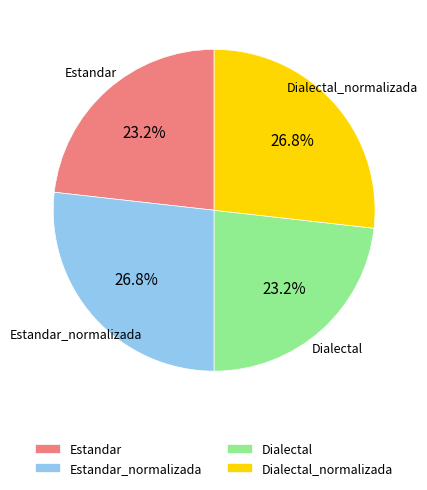

To the nearest percent, what is the difference between the Estandar and Estandar_normalizada slice percentages?

4%